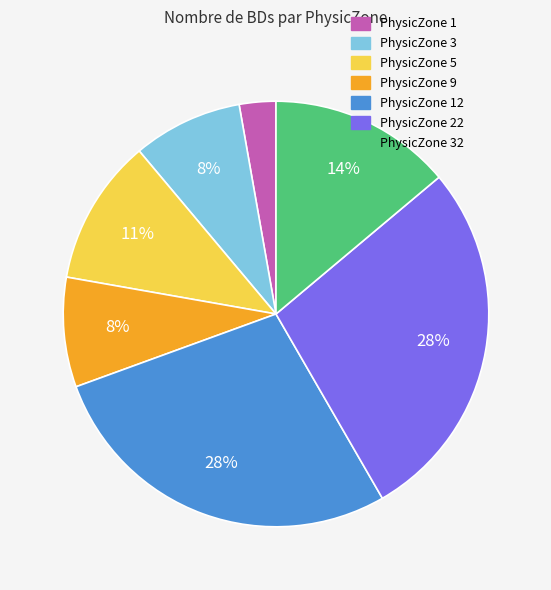

To the nearest percent, what percentage of the pie is PhysicZone 12?

28%